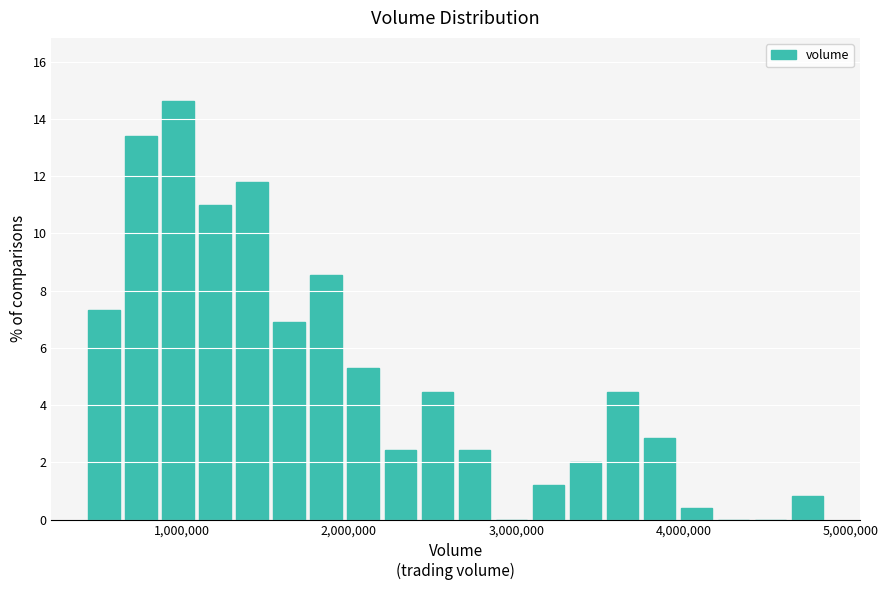

Around what value on the x-axis is the tallest bar? Give the approximate position of its centre, as read against the axis.

1000000